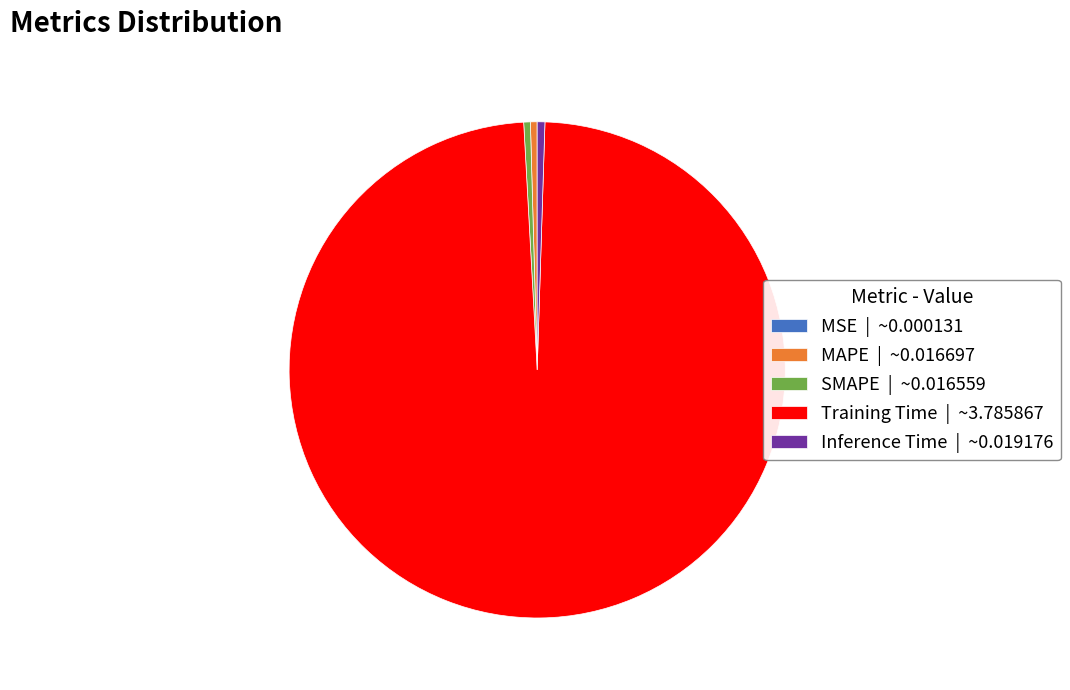

Is the sum of SMAPE | ~0.016559 and Inference Time | ~0.019176 greater than half?

No